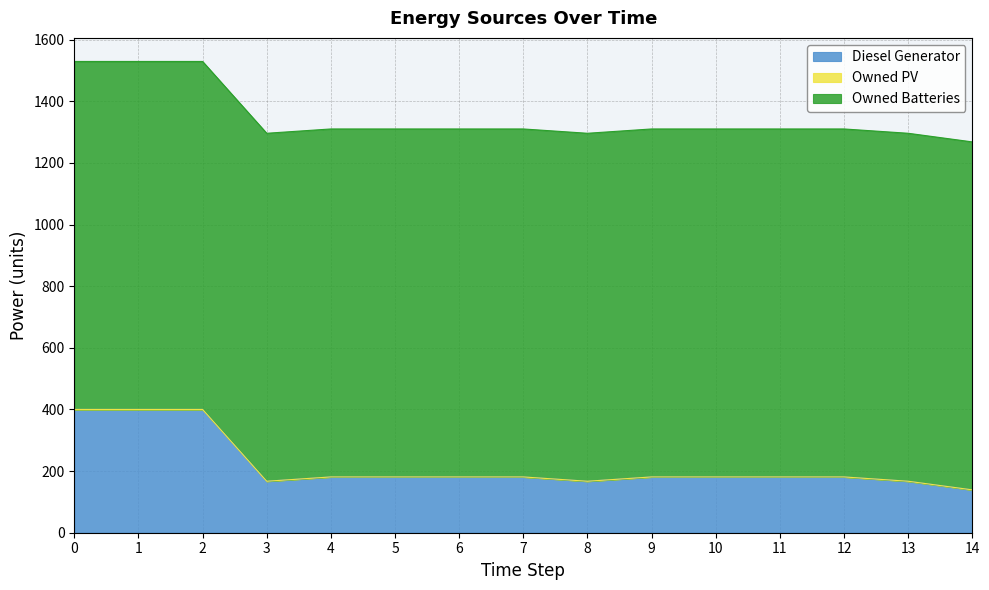

Reading right to left, transcribe all the data shown in this chart.

Diesel Generator: 139	167	181	181	181	181	167	181	181	181	181	167	400	400	400
Owned PV: 0	0	0	0	0	0	0	0	0	0	0	0	0	0	0
Owned Batteries: 1129	1129	1129	1129	1129	1129	1129	1129	1129	1129	1129	1129	1129	1129	1129